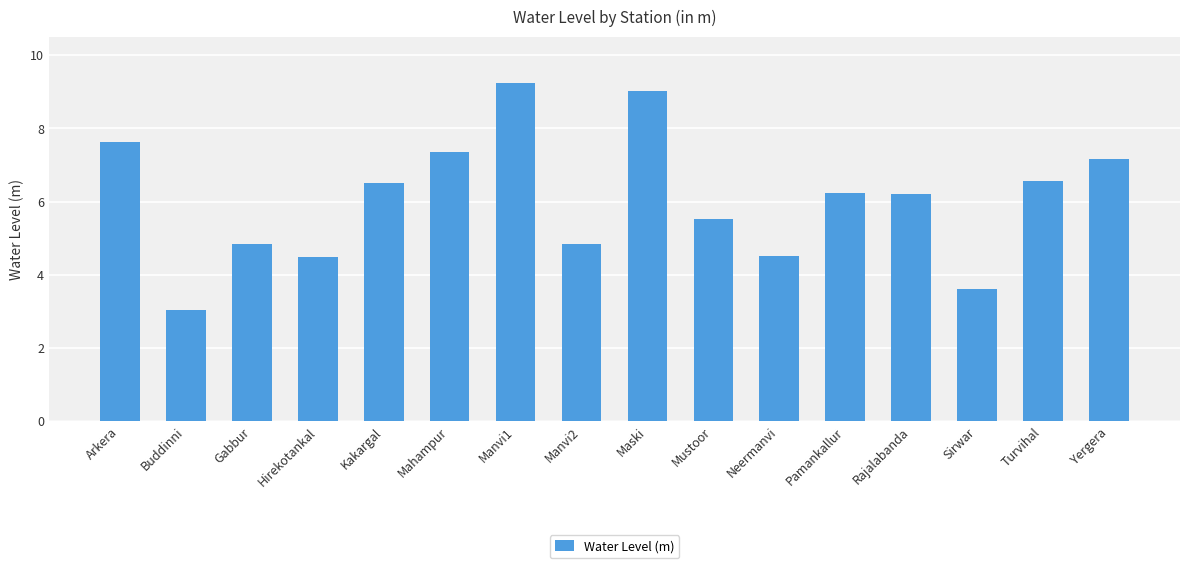

What is the label of the 14th bar from the right?

Gabbur